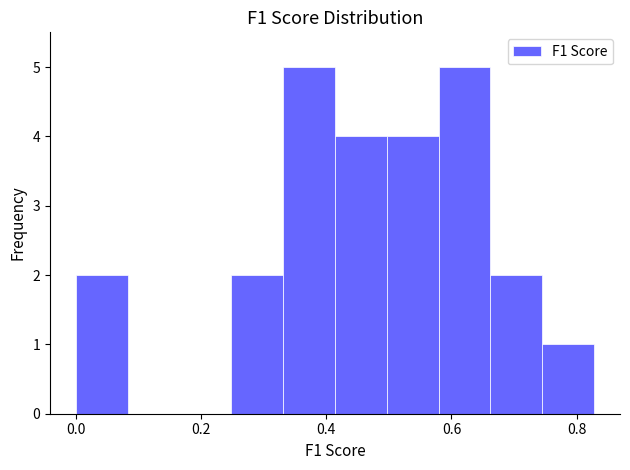

Reading left to right, list every bar in this chart as the range it spans on the x-axis followed by its height. Neither the bar edges nor the heights are printed on the chart, so give them approximately, as read against the axes.

0.00 to 0.08: 2
0.08 to 0.16: 0
0.16 to 0.24: 0
0.24 to 0.34: 2
0.34 to 0.42: 5
0.42 to 0.50: 4
0.50 to 0.58: 4
0.58 to 0.66: 5
0.66 to 0.74: 2
0.74 to 0.82: 1